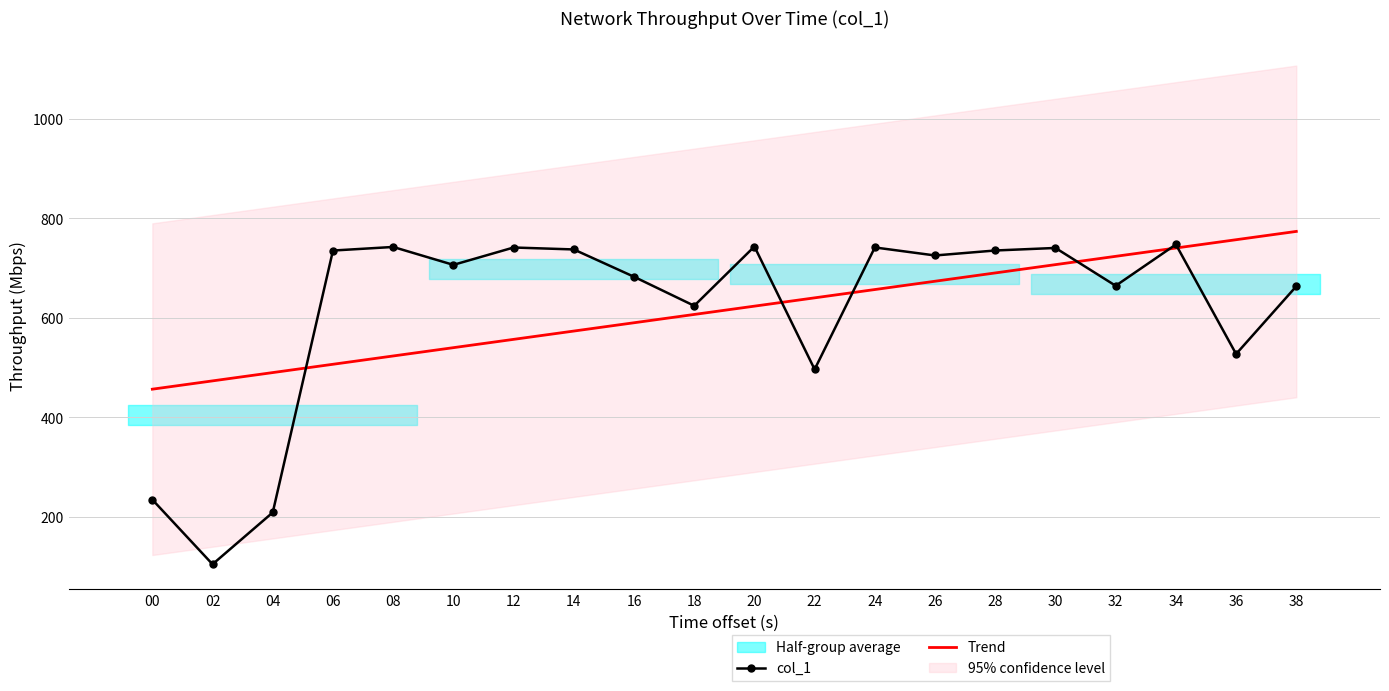

At which label is Trend closest to 615?

18